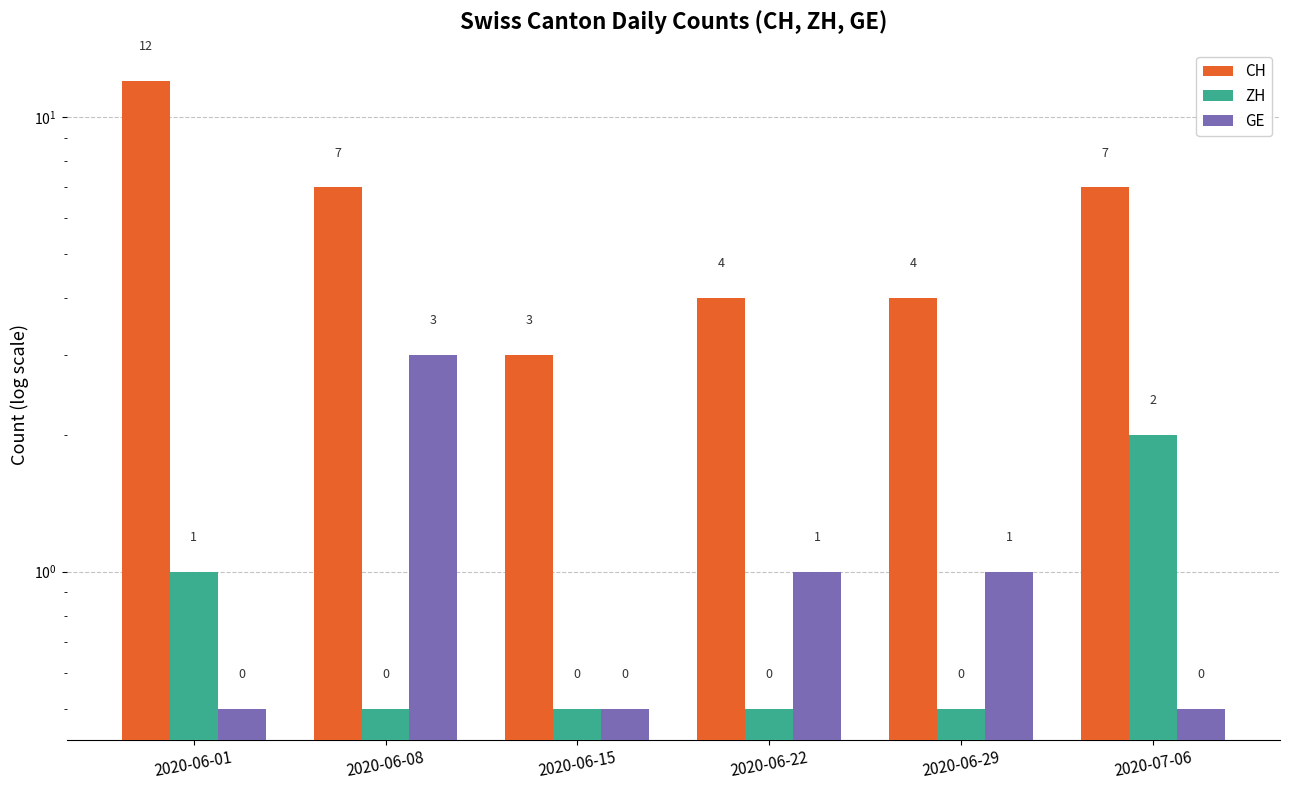

What is the minimum value for ZH?

0.5